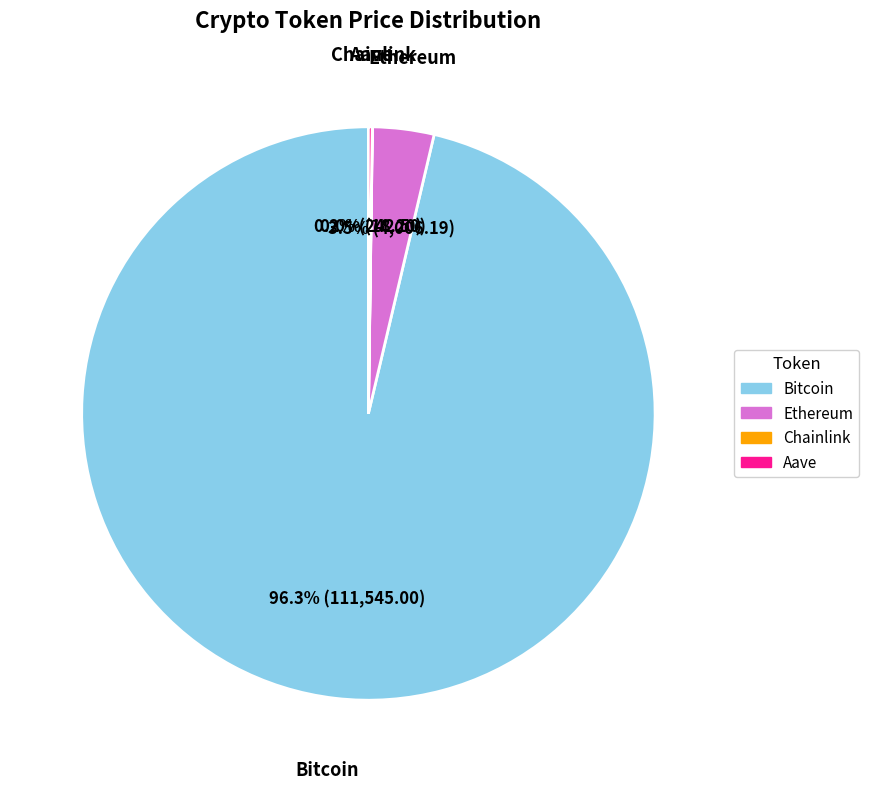

Which category accounts for the majority?

Bitcoin